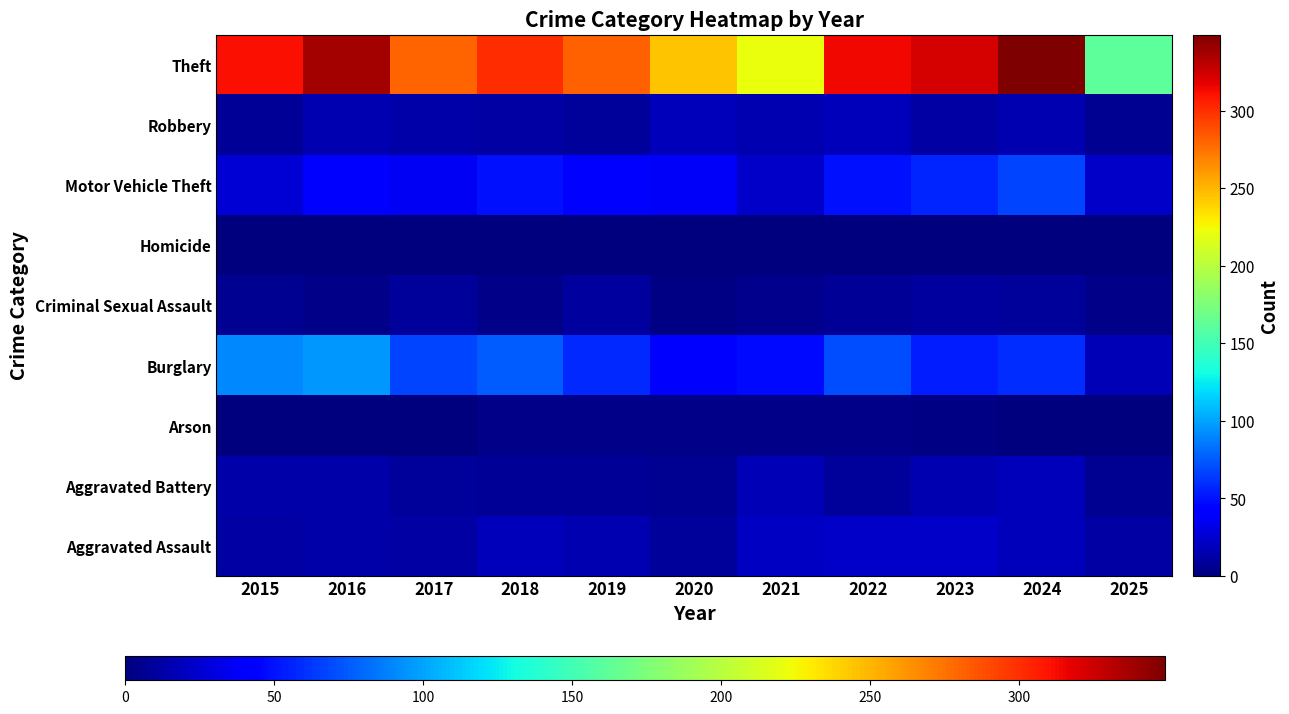

What is the spread (max minus min) of values at 2016?

337